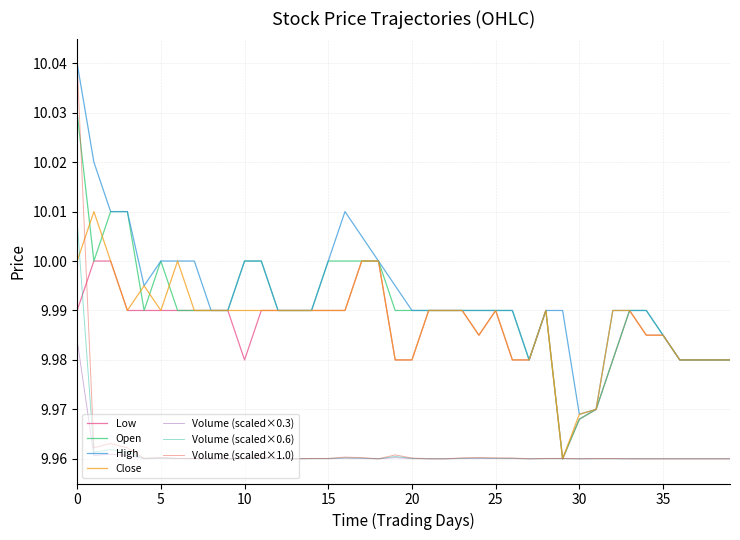

True or false: High and Volume (scaled×0.6) cross at least once.

False